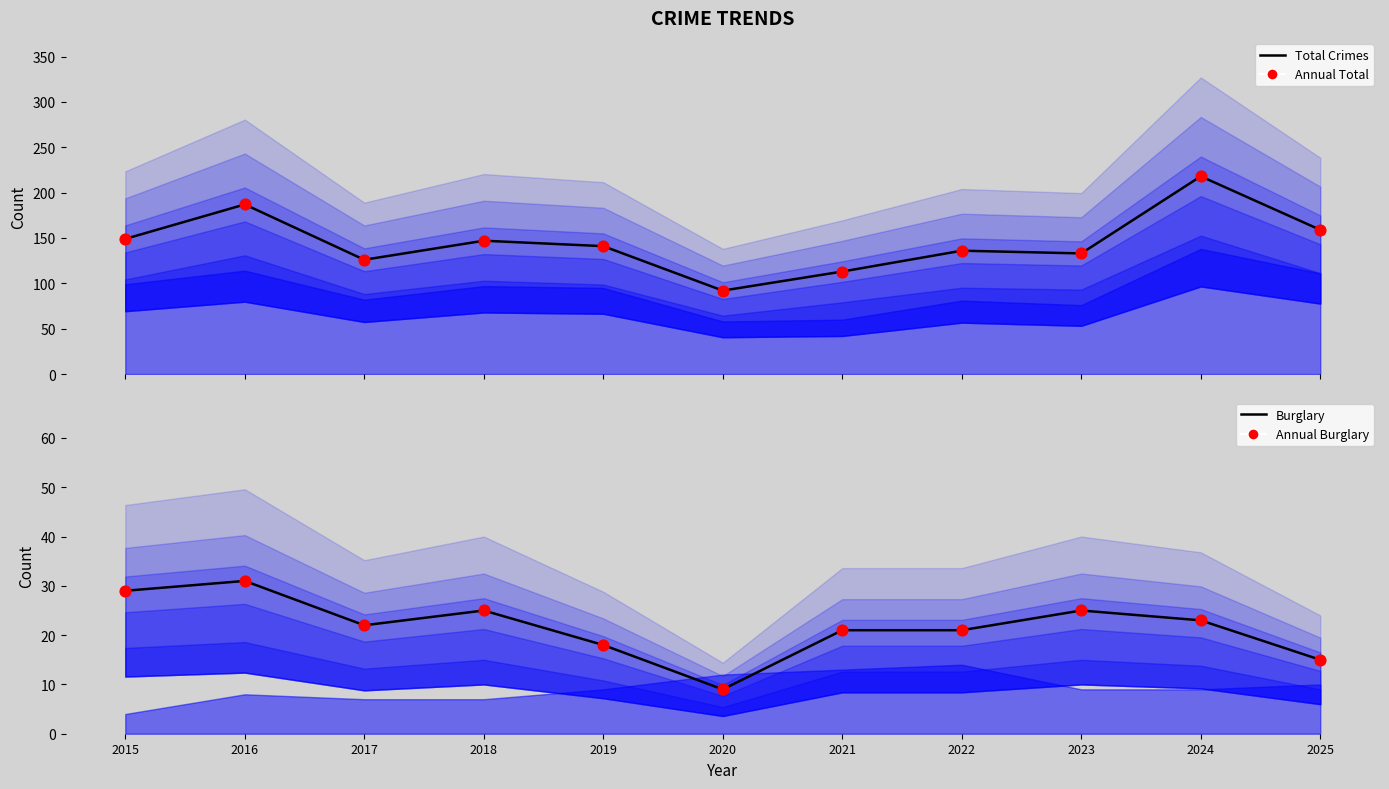

Is the value of Total Crimes at 2022 greater than the value of Annual Total at 2016?

No